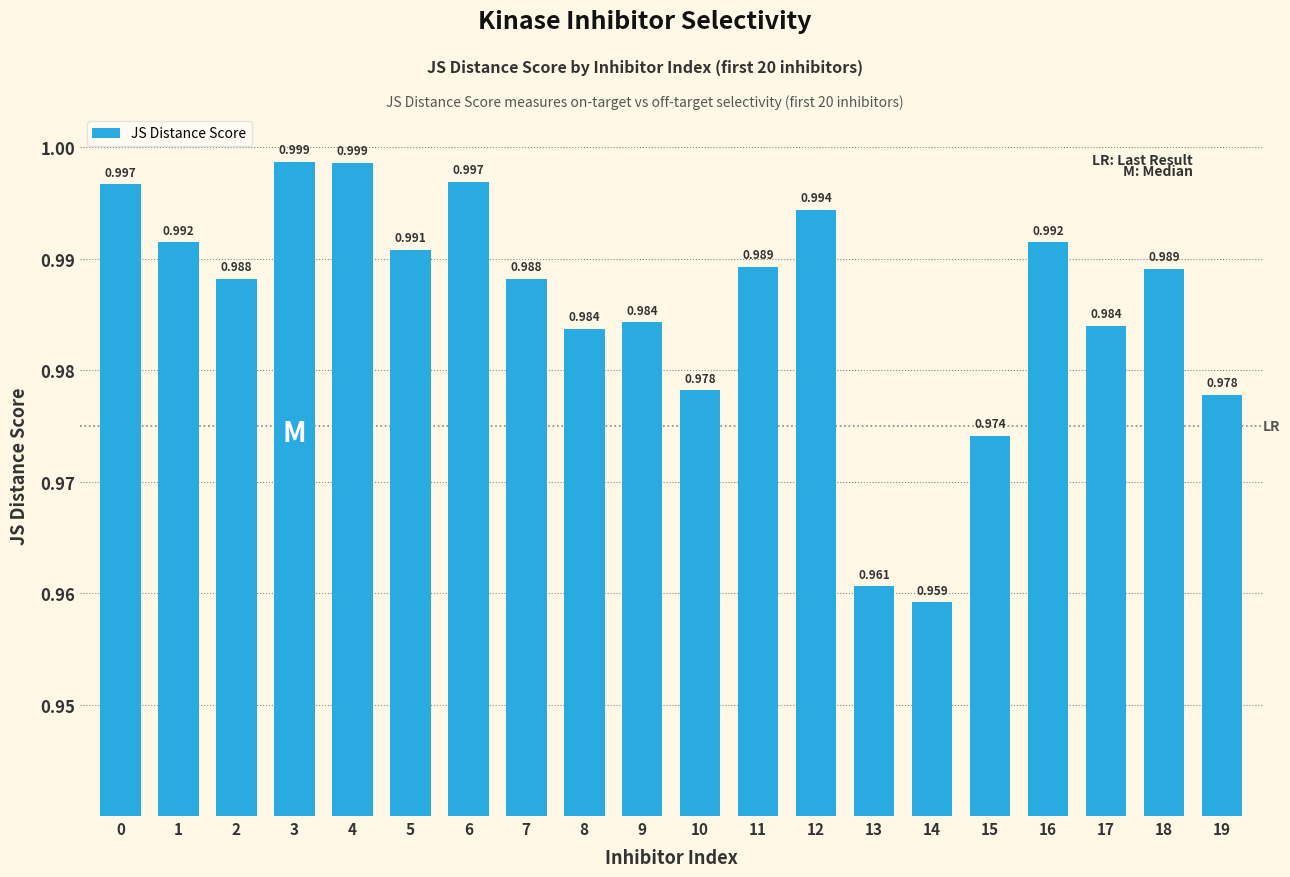

Read the value at 13.

1.0